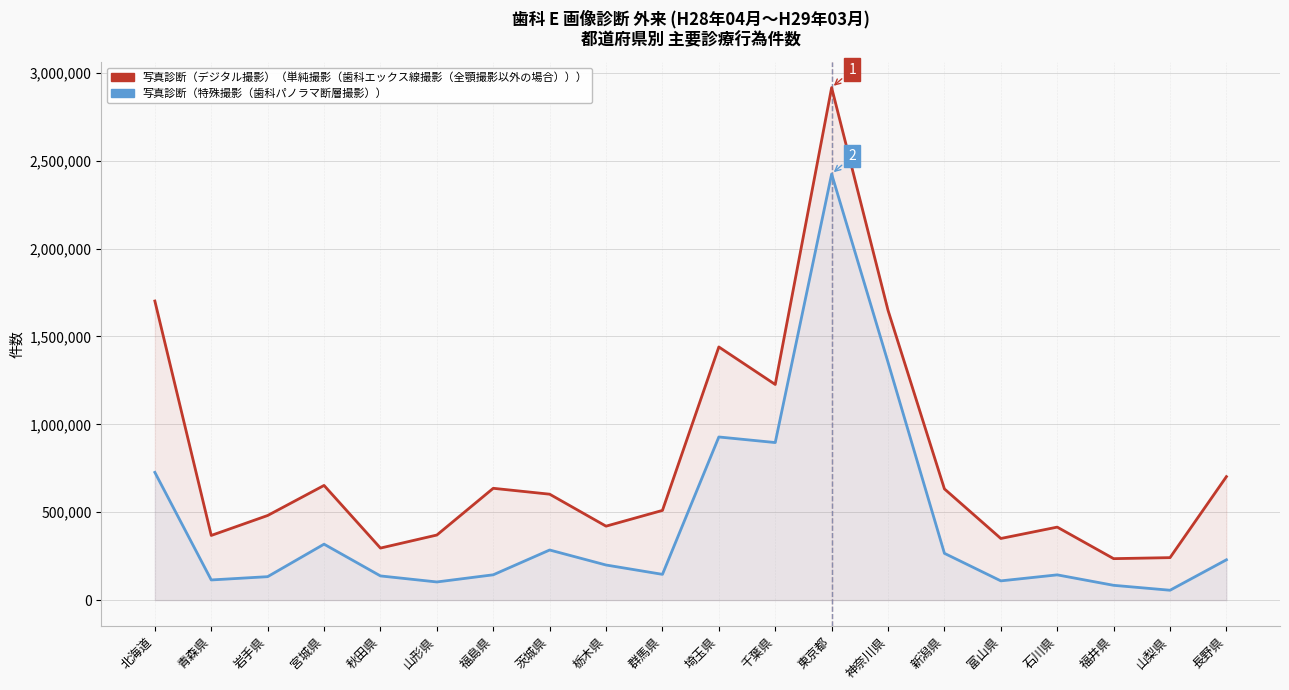

Which series has the largest total across all categories?

写真診断（デジタル撮影）（単純撮影（歯科エックス線撮影（全顎撮影以外の場合）））